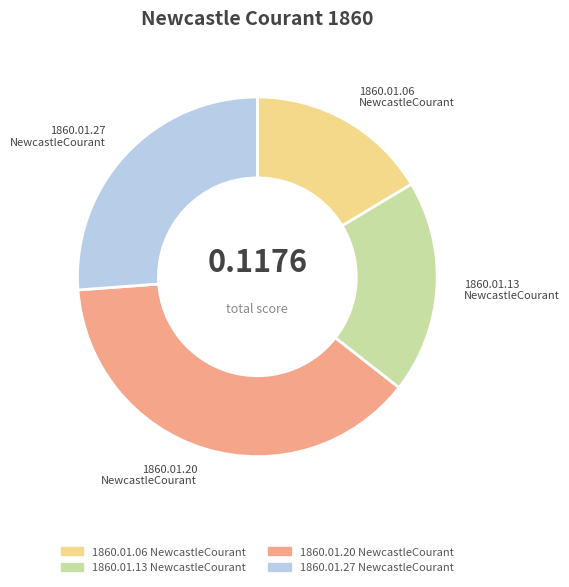

Rank the categories by value from lowest to highest.

1860.01.06 NewcastleCourant, 1860.01.13 NewcastleCourant, 1860.01.27 NewcastleCourant, 1860.01.20 NewcastleCourant